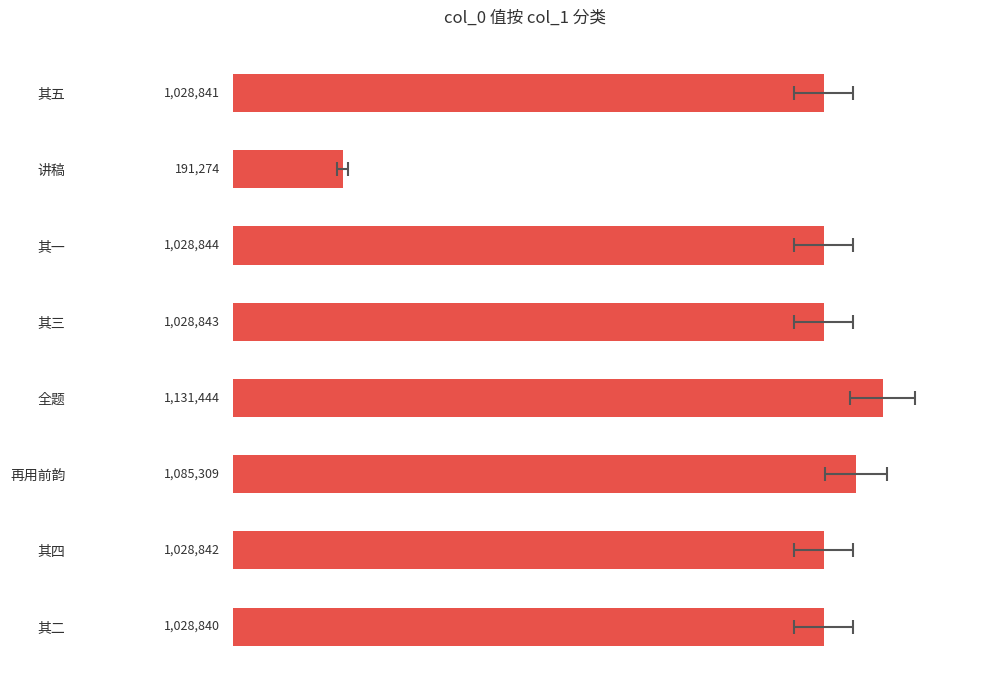

Reading right to left, transcribe all the data shown in this chart.

1028840	1028842	1085309	1131444	1028843	1028844	191274	1028841